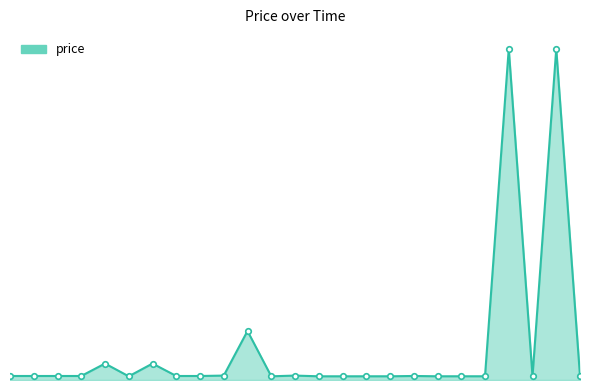

Where is the data nearest to the value 11?

17:34